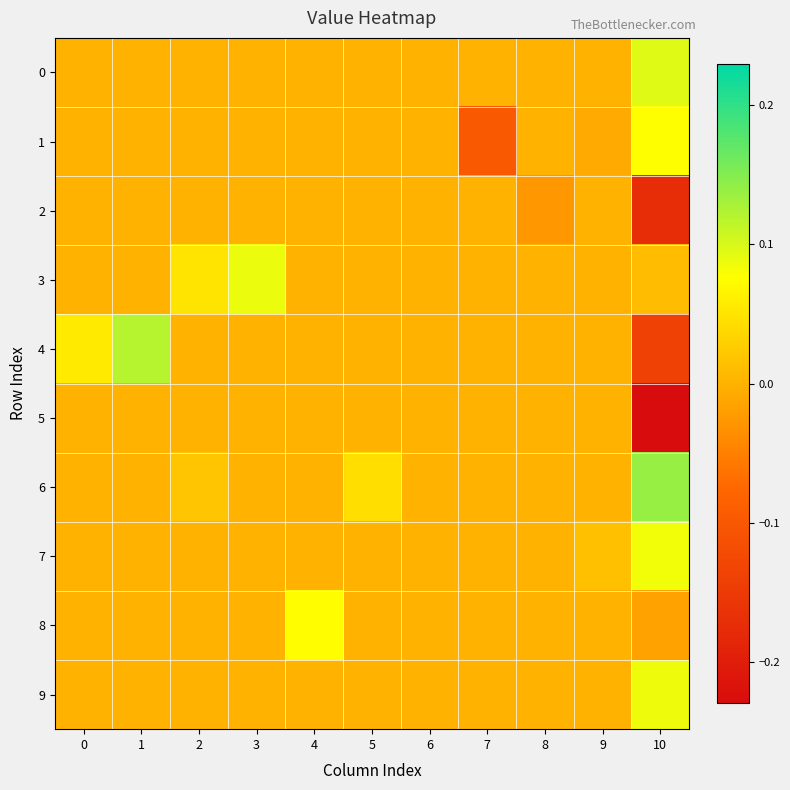

What is the minimum value shown in the chart?

-0.2